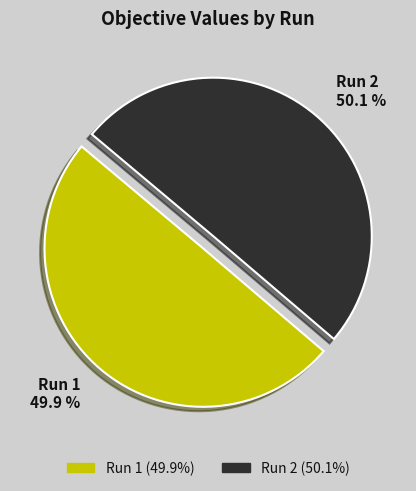

To the nearest percent, what percentage of the pie is Run 2?

50%